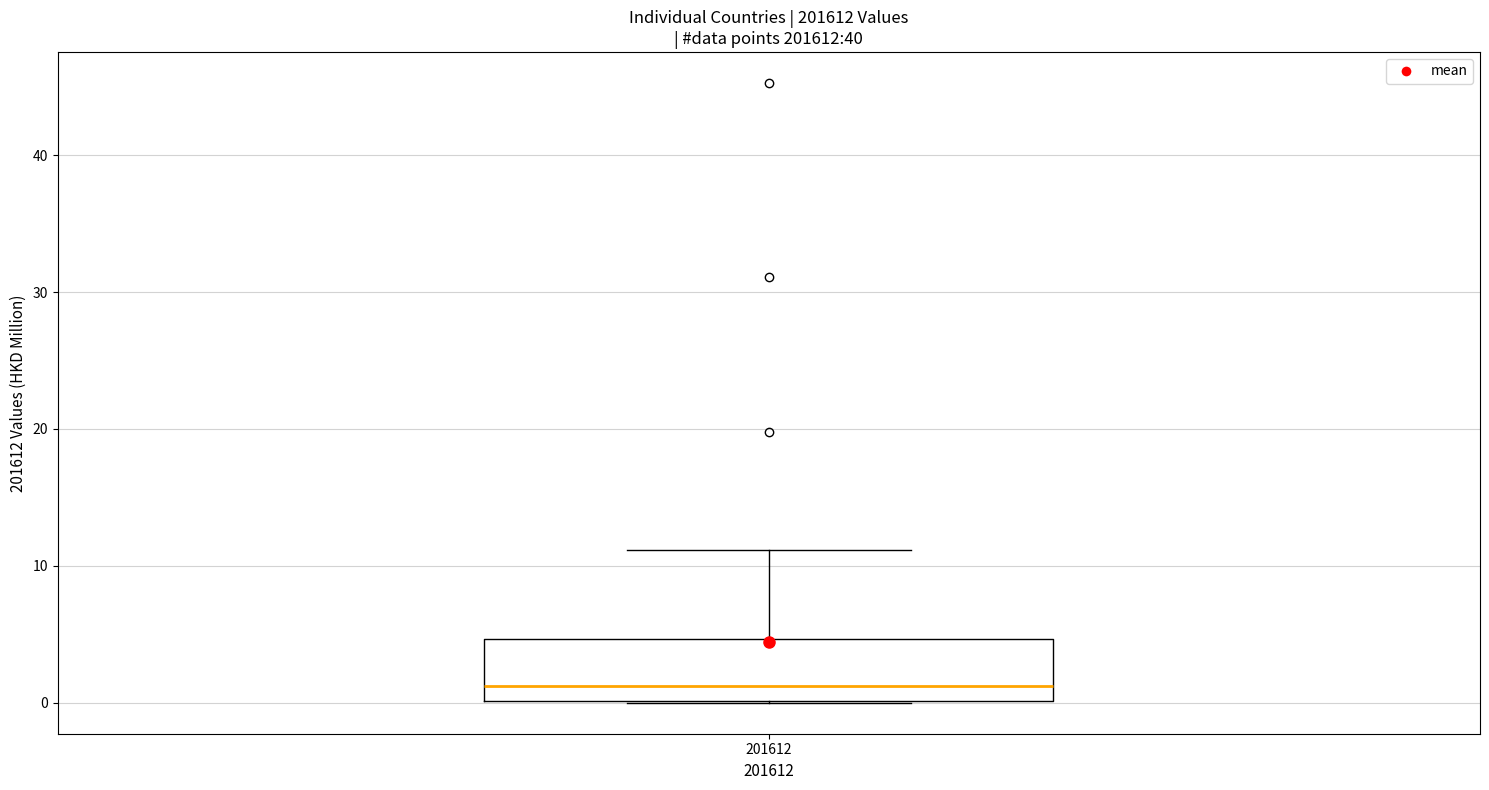

Where does the upper whisker of the box at x = 201612 end on the y-axis? The values are not printed on the chart, so give them approximately, as read against the axis.

11